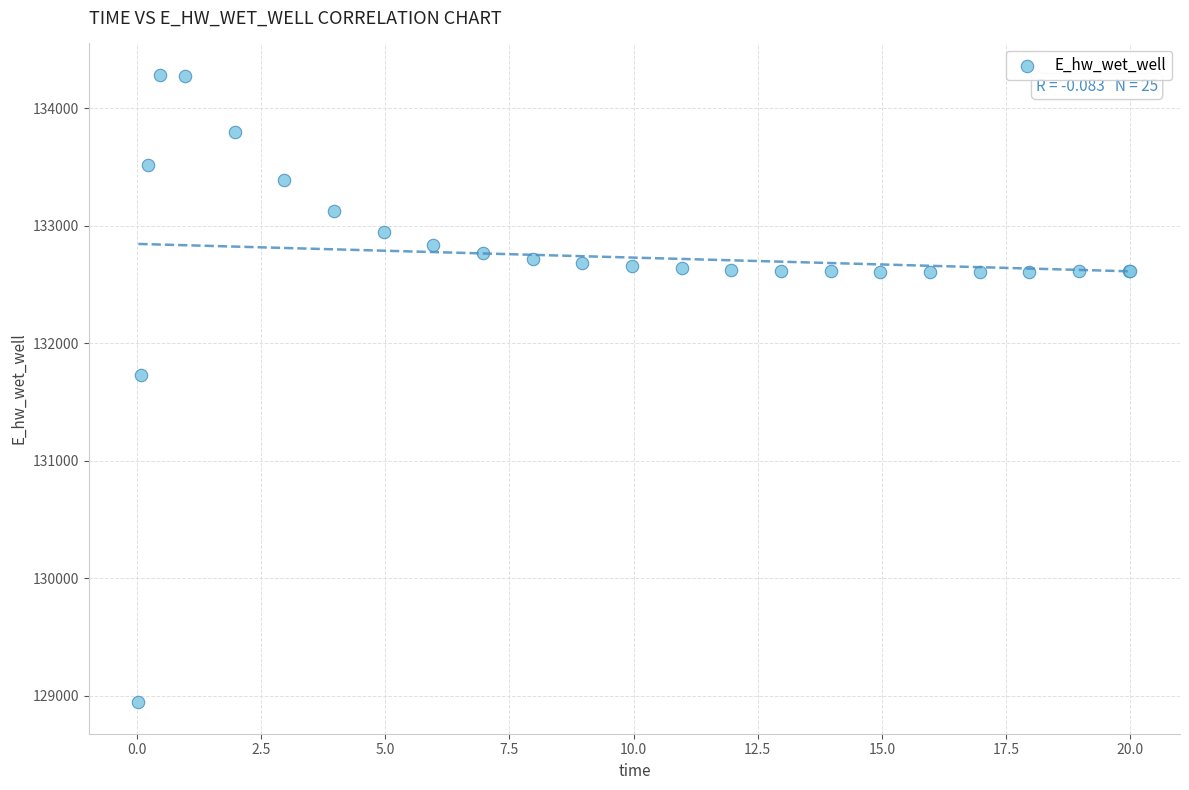

What Y value in the scatter plot is closest to 131613?

131728.5